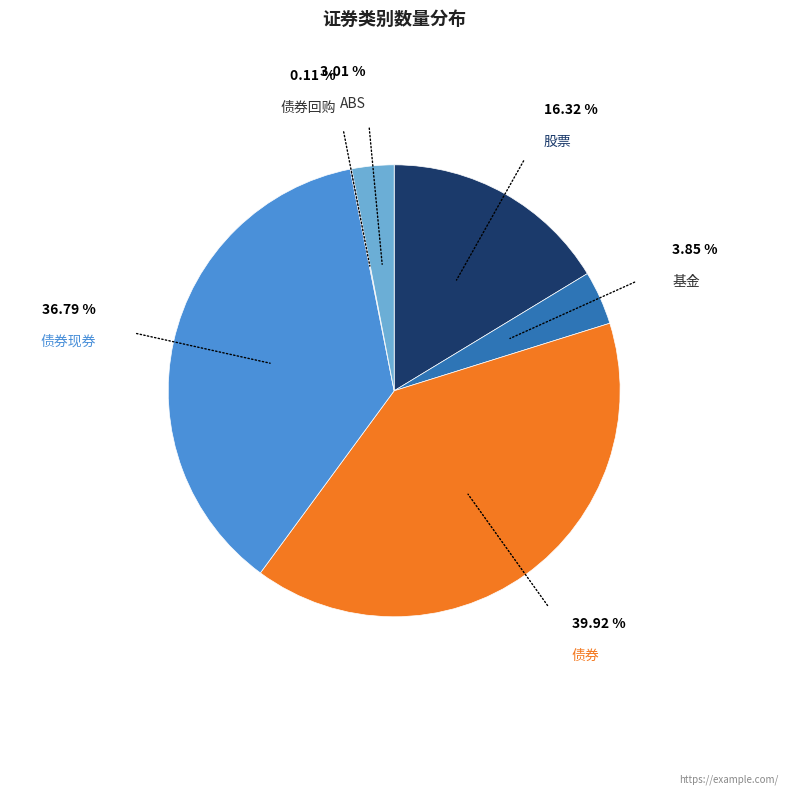

What is the largest slice in the pie chart?

债券